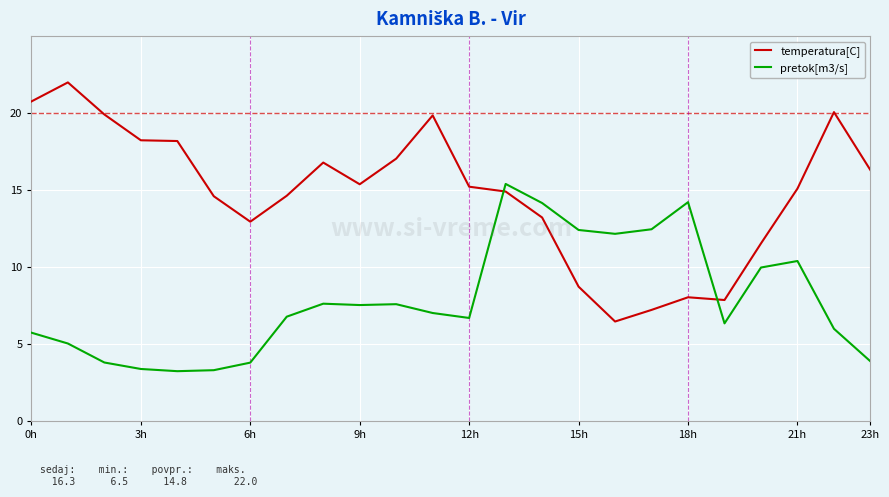

What is the maximum value shown in the chart?

22.0